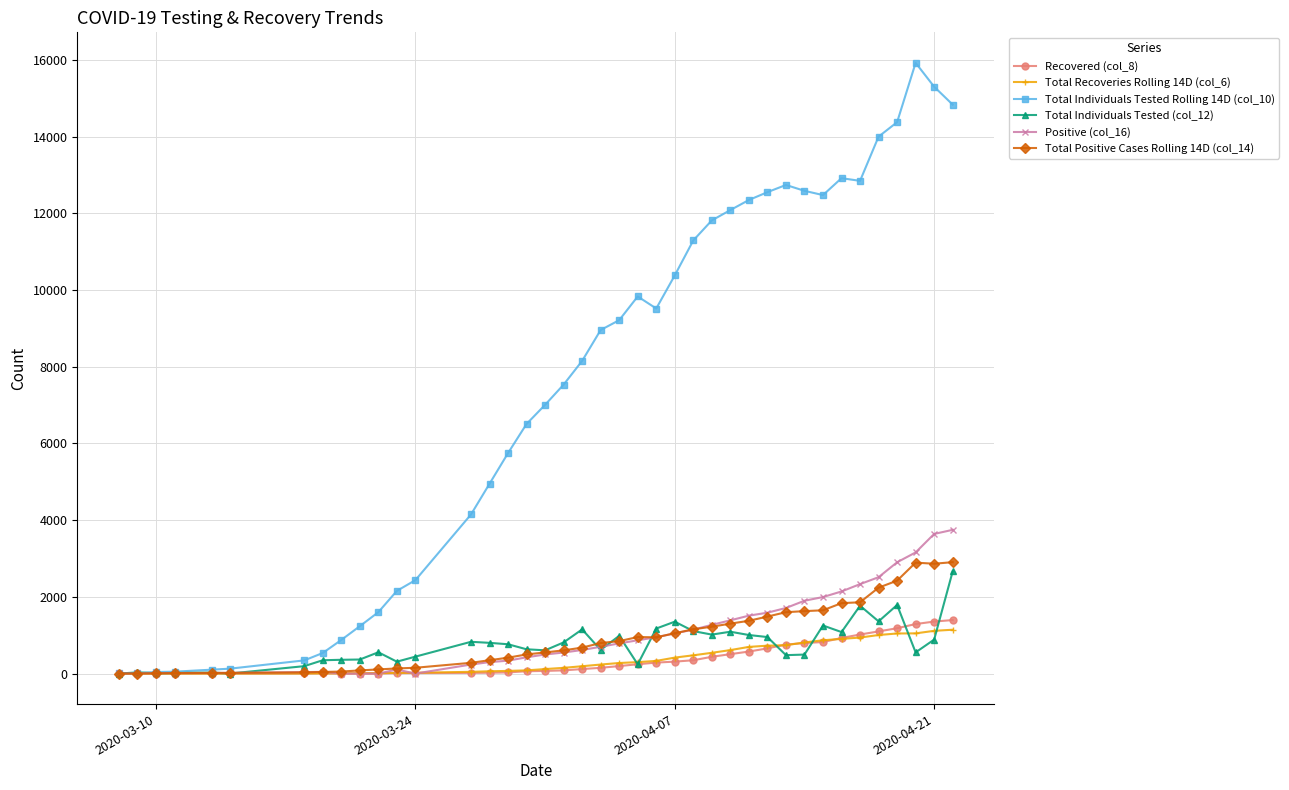

What is the maximum value shown in the chart?

15926